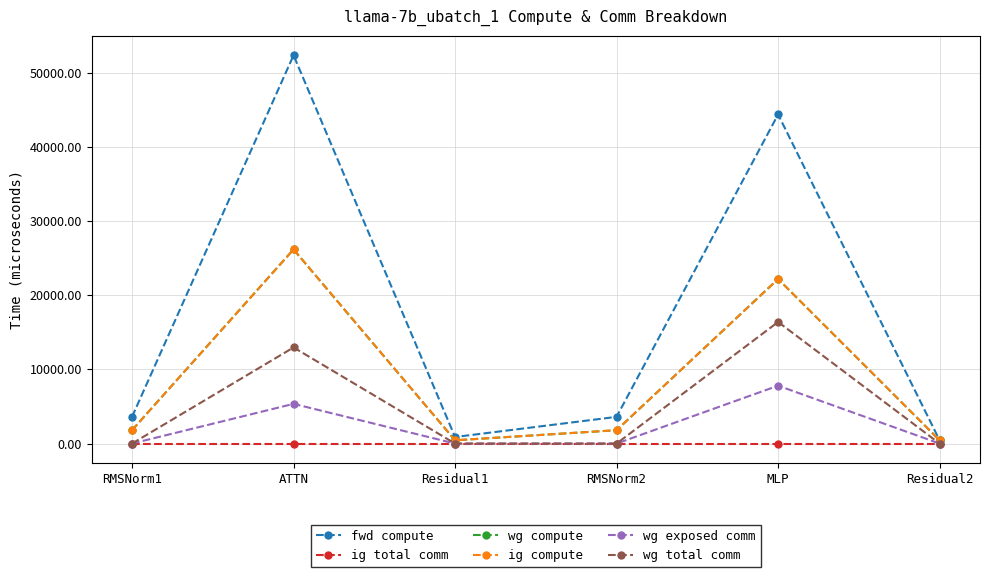

Does the chart have visible grid lines?

Yes